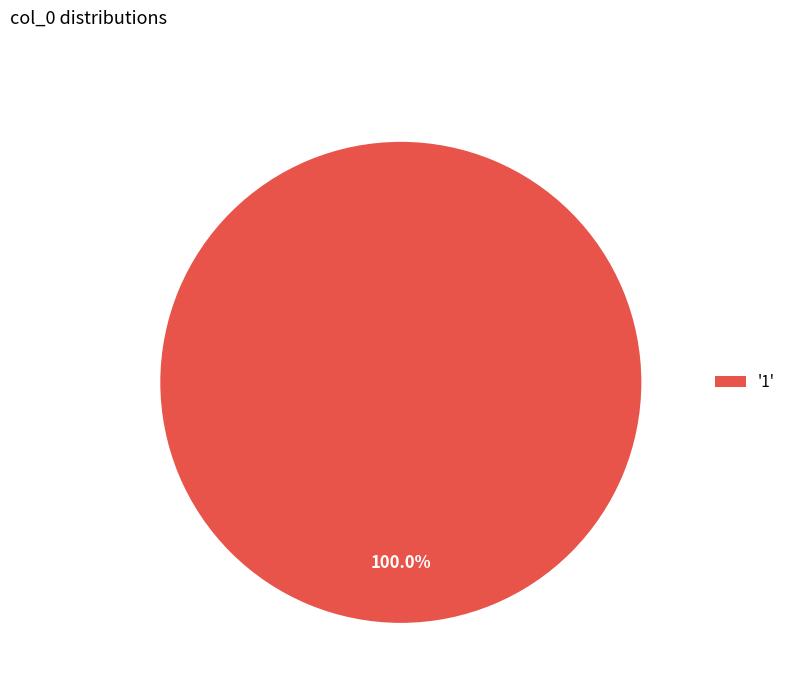

Is '1' the majority of the pie?

Yes